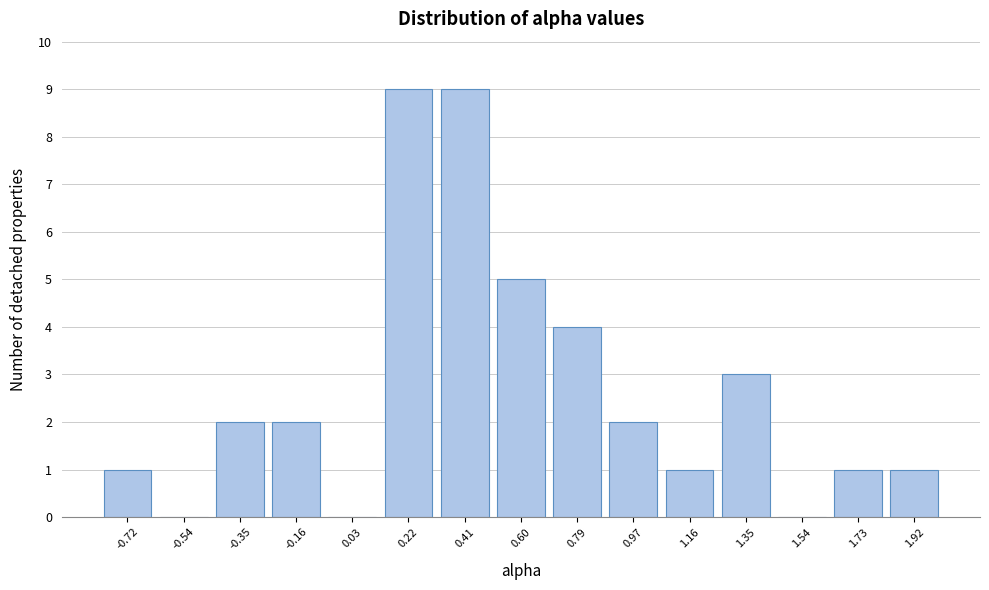

Reading left to right, extract all data points from this chart.

-0.72=1	-0.54=0	-0.35=2	-0.16=2	0.03=0	0.22=9	0.41=9	0.60=5	0.79=4	0.97=2	1.16=1	1.35=3	1.54=0	1.73=1	1.92=1